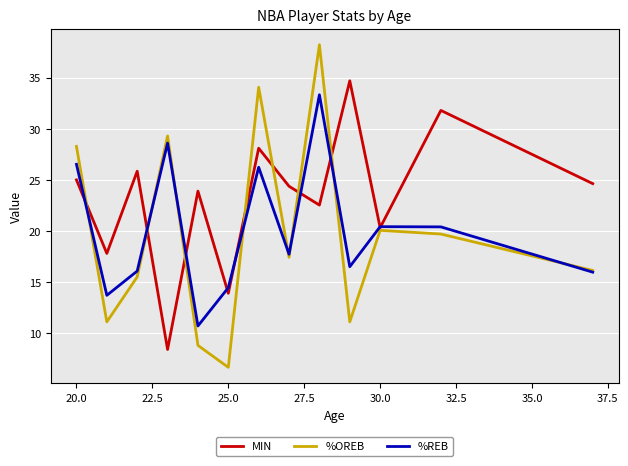

Which series has the largest total across all categories?

MIN